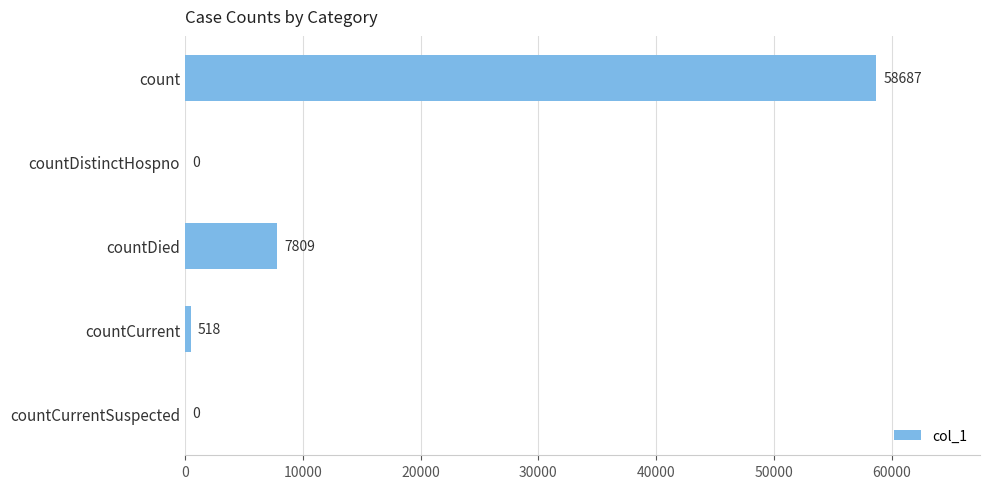

Reading top to bottom, list all the values displayed in this chart.

count=58687	countDistinctHospno=0	countDied=7809	countCurrent=518	countCurrentSuspected=0